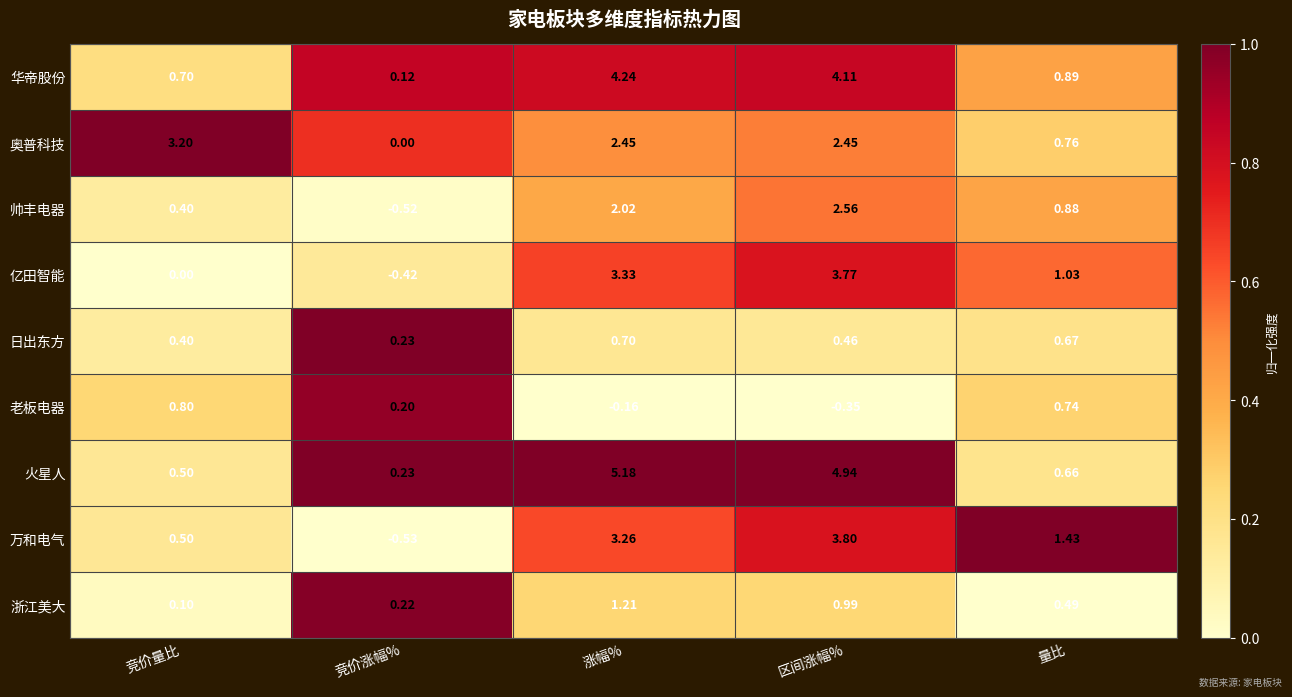

Which label corresponds to the largest value in the chart?

涨幅%